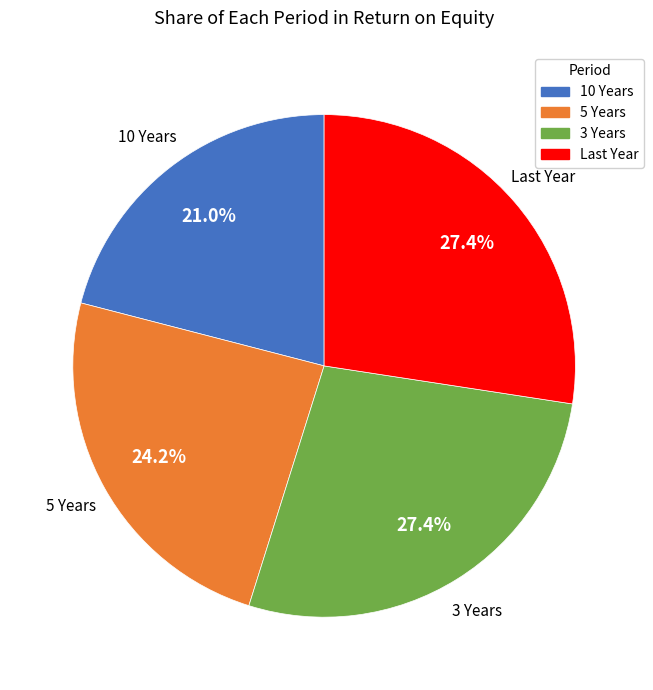

What percentage is the 3 Years slice, to the nearest percent?

27%